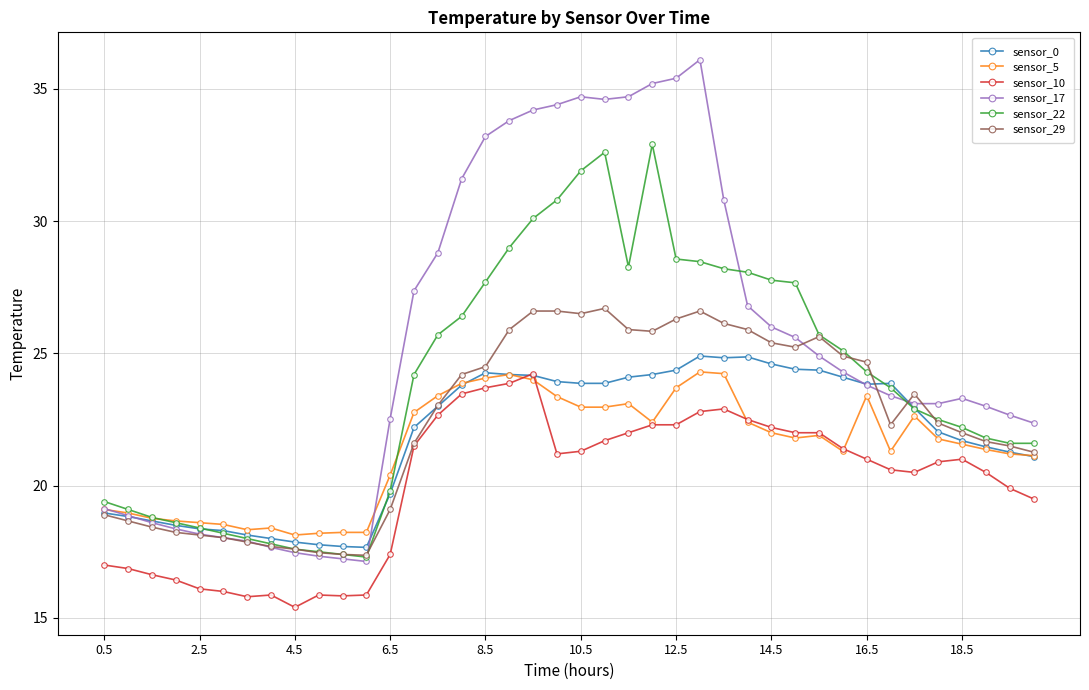

Which series has the largest total across all categories?

sensor_17